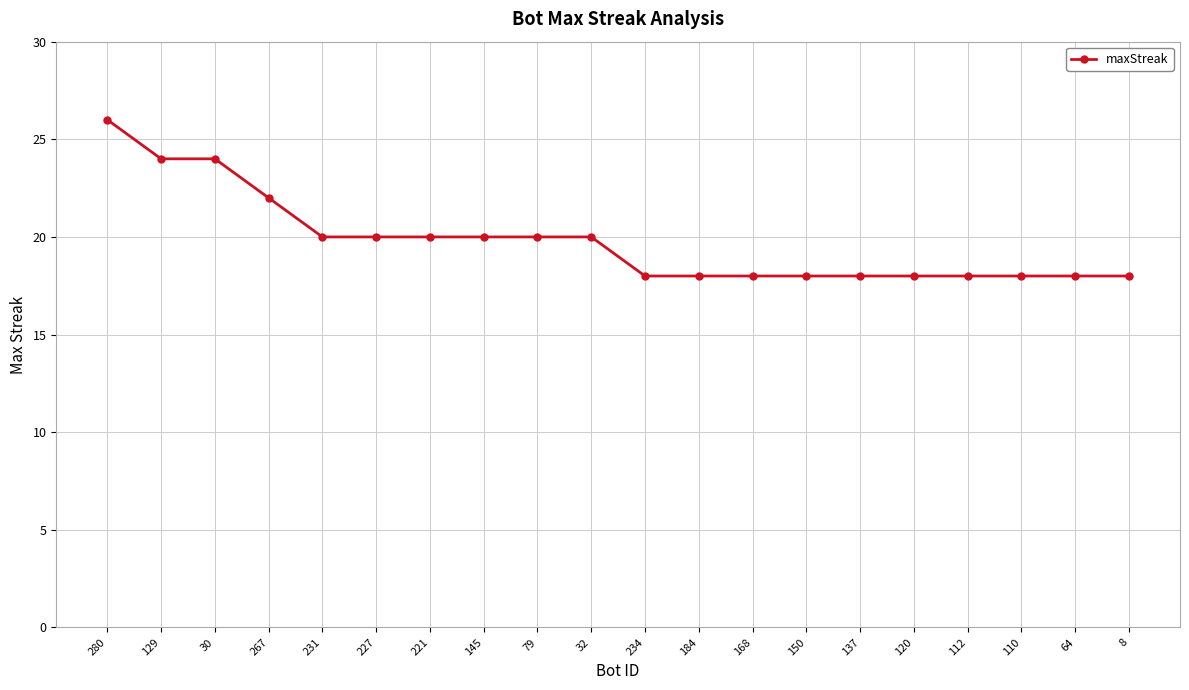

Reading left to right, what are all the values shown in this chart?

280=26	129=24	30=24	267=22	231=20	227=20	221=20	145=20	79=20	32=20	234=18	184=18	168=18	150=18	137=18	120=18	112=18	110=18	64=18	8=18